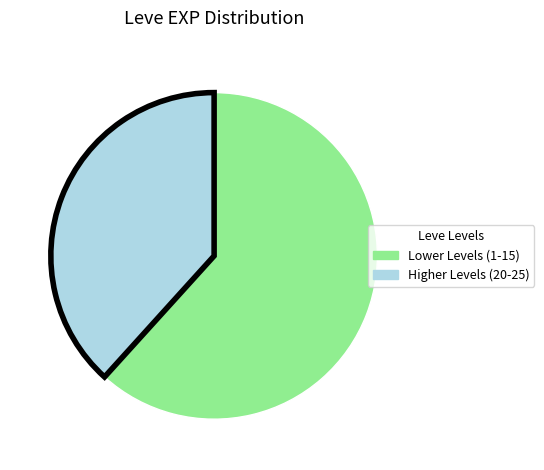

Is there any slice that represents more than half of the pie?

Yes